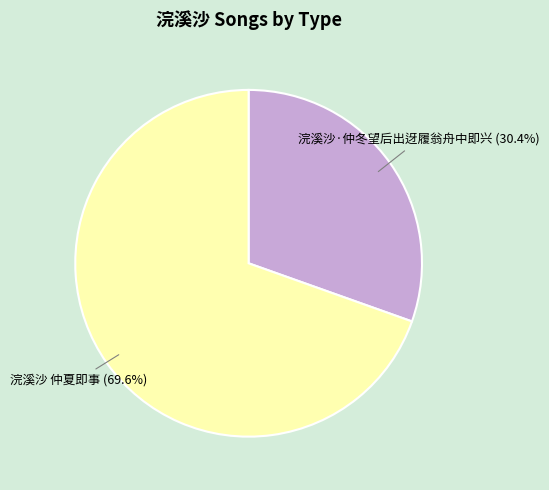

How many slices are in this pie chart?

2